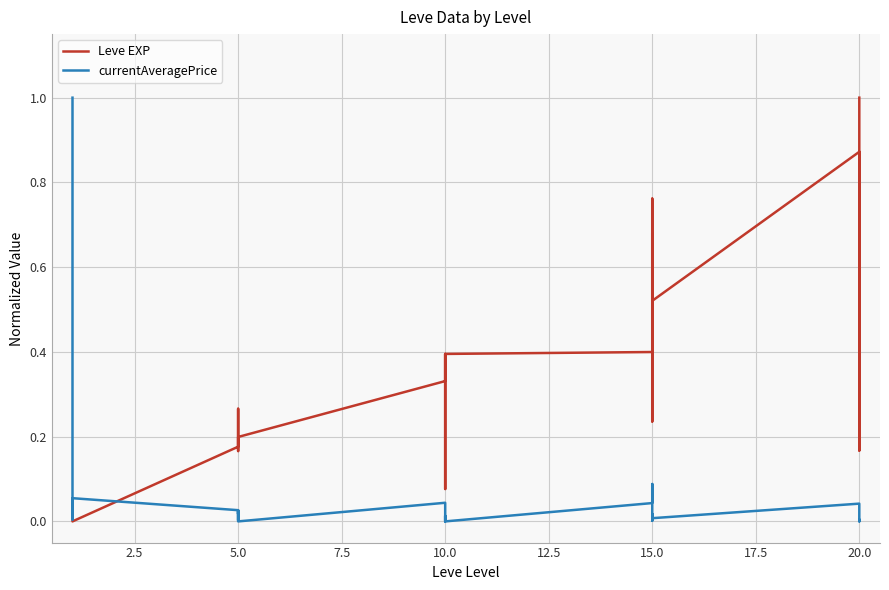

At which category does currentAveragePrice reach its first local valley?

5.0